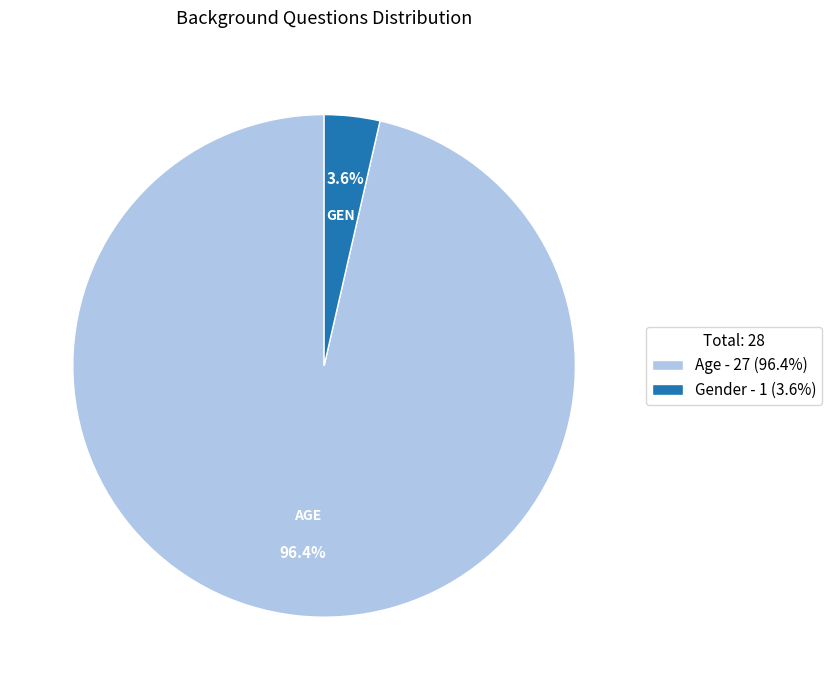

How many segments does this pie chart have?

2